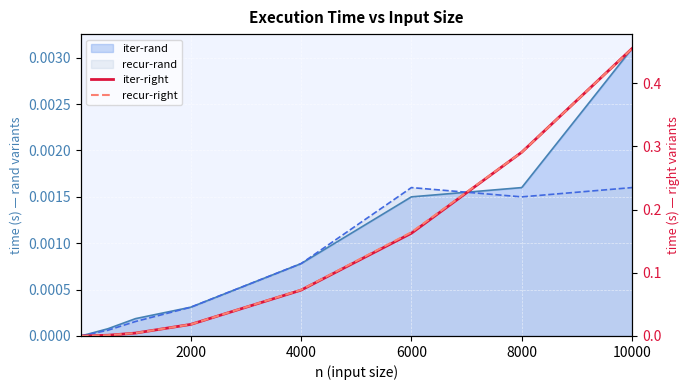

Reading left to right, extract all data points from this chart.

iter-right: 0.0	0.0	0.0	0.0	0.0	0.0	0.1	0.2	0.3	0.5
recur-right: 0.0	0.0	0.0	0.0	0.0	0.0	0.1	0.2	0.3	0.5